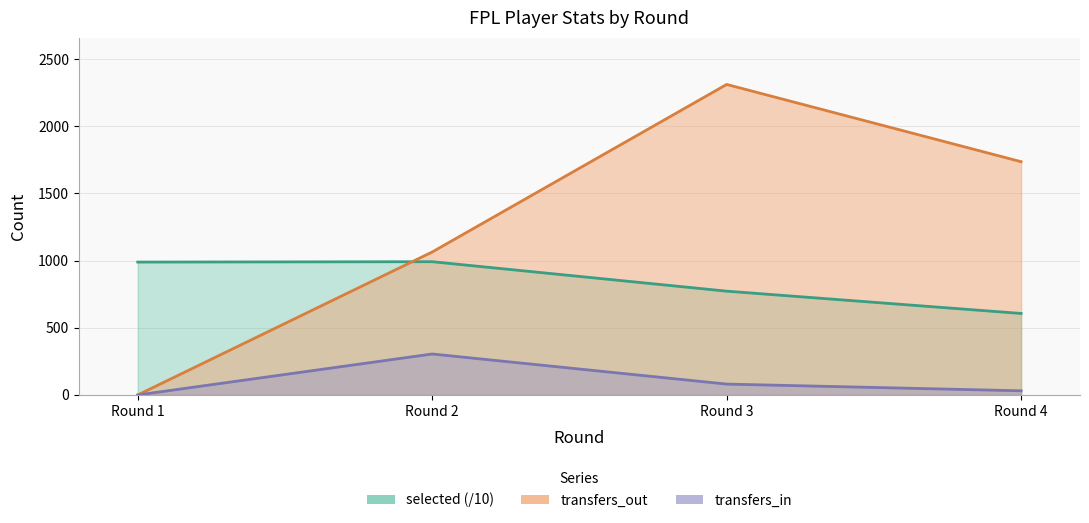

Where is the first local maximum for selected?

Round 2